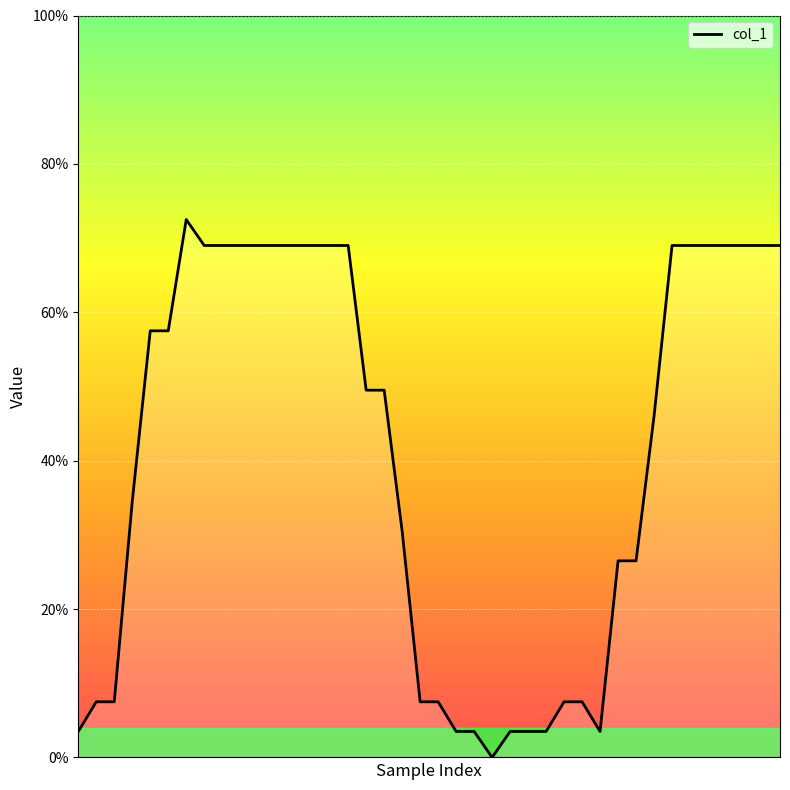

Reading left to right, extract all data points from this chart.

1609208768901=0.7	1609208769162=1.5	1609208769512=1.5	1609208769862=6.9	1609208770212=11.5	1609208770562=11.5	1609208770913=14.5	1609208771263=13.8	1609208771612=13.8	1609208771962=13.8	1609208772312=13.8	1609208772662=13.8	1609208773012=13.8	1609208773362=13.8	1609208773712=13.8	1609208774063=13.8	1609208774412=9.9	1609208774762=9.9	1609208775113=6.1	1609208775462=1.5	1609208775812=1.5	1609208776163=0.7	1609208776512=0.7	1609208776862=0.0	1609208777213=0.7	1609208777562=0.7	1609208777912=0.7	1609208778262=1.5	1609208778612=1.5	1609208778962=0.7	1609208779312=5.3	1609208779662=5.3	1609208780012=9.2	1609208780362=13.8	1609208780713=13.8	1609208781063=13.8	1609208781413=13.8	1609208781762=13.8	1609208782113=13.8	1609208782463=13.8